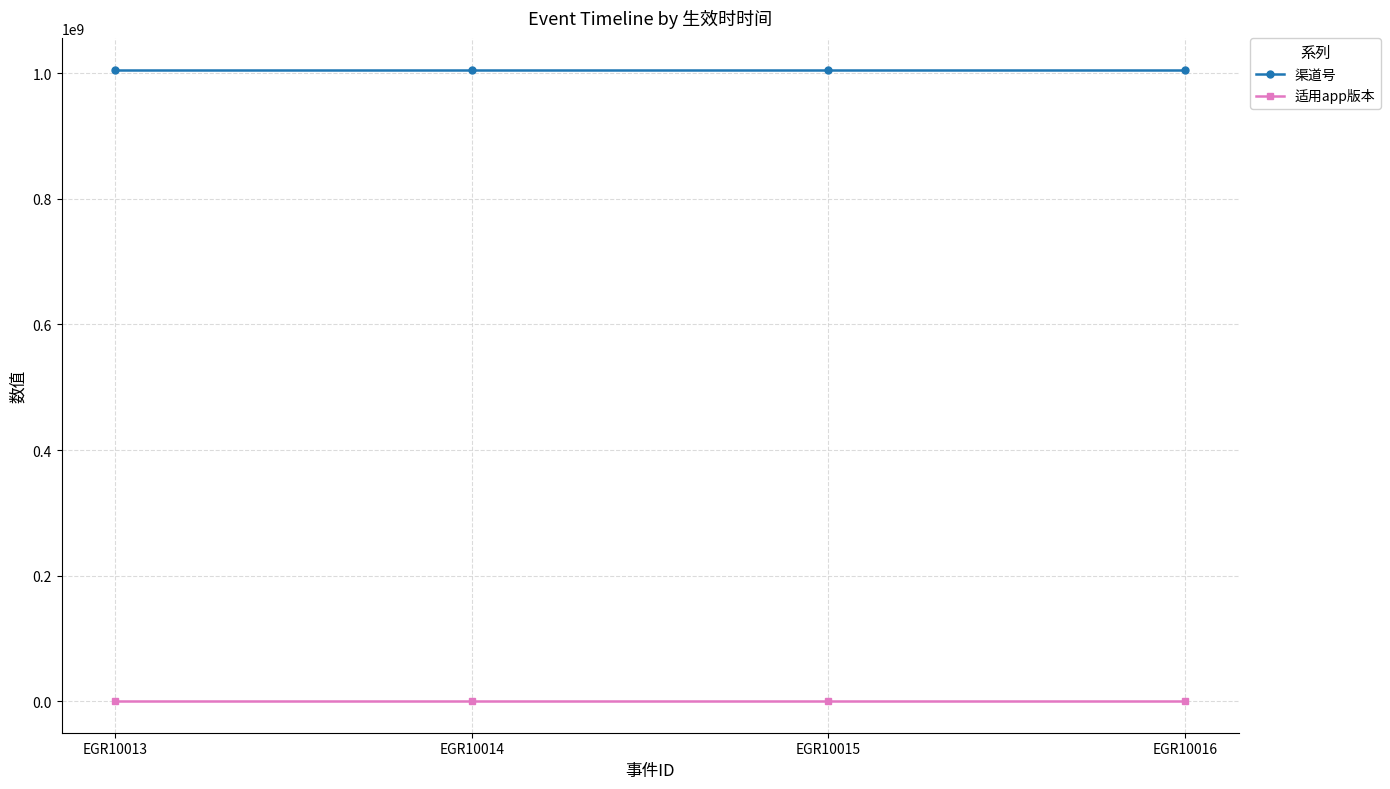

What is the spread (max minus min) of values at EGR10014?

1006011002